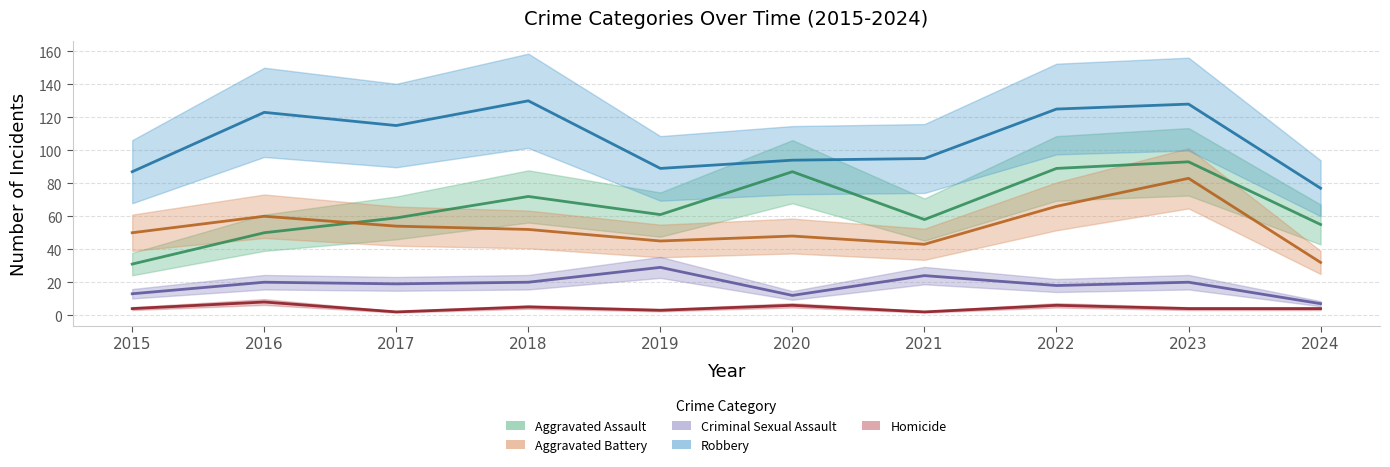

At which category does Aggravated Battery reach its first local peak?

2016